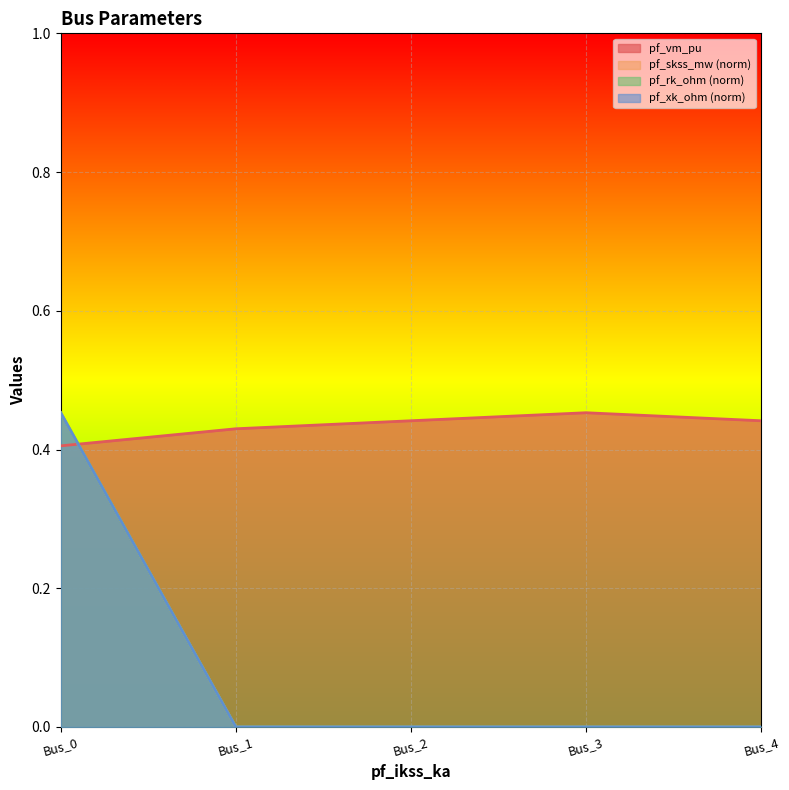

At which label is pf_skss_mw closest to 0?

Bus_1